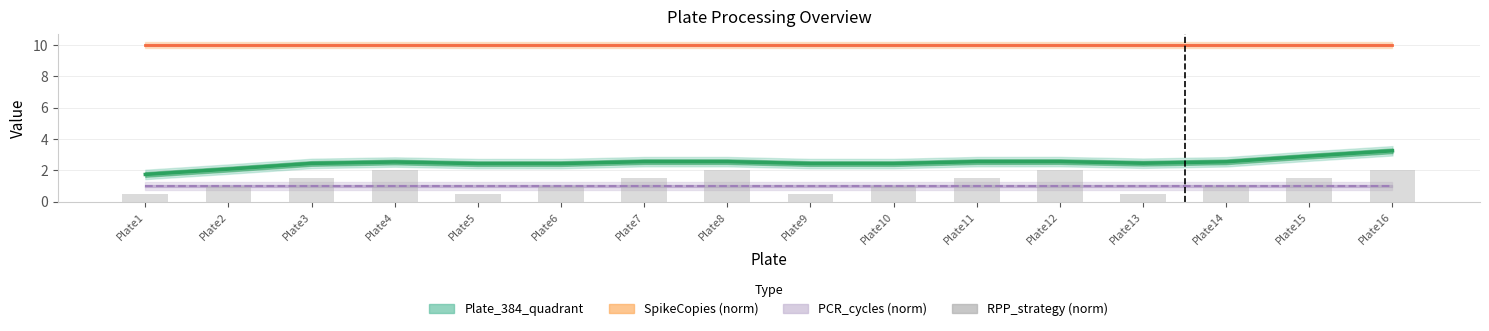

Which series has the largest total across all categories?

SpikeCopies (norm)